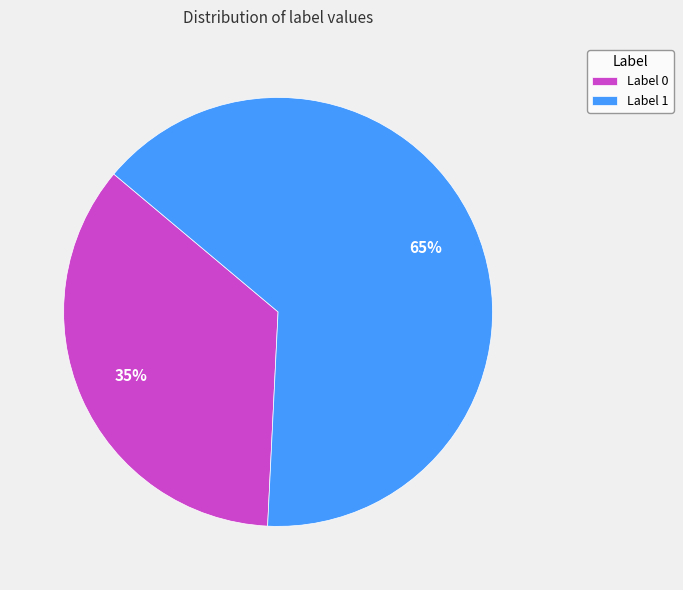

To the nearest percent, what is the combined percentage of Label 0 and Label 1?

100%